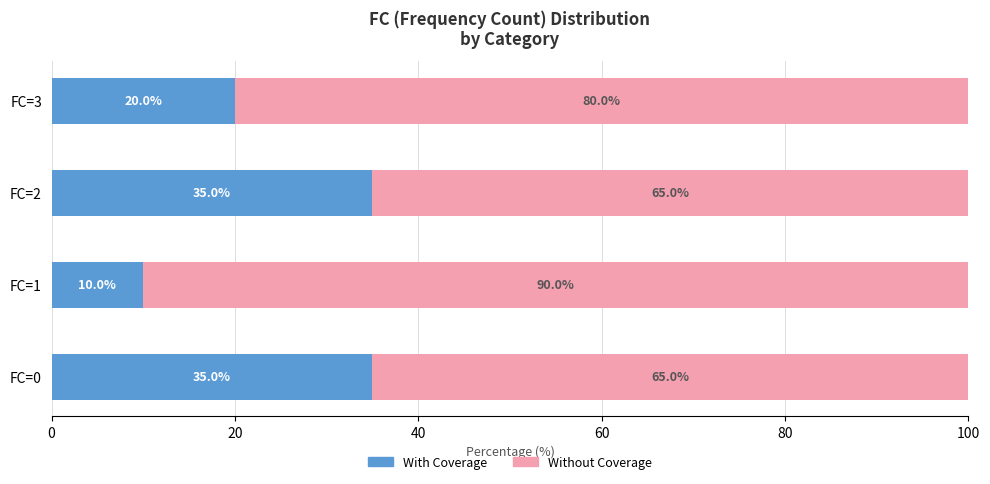

The With Coverage series shows 35 at FC=2. True or false?

True